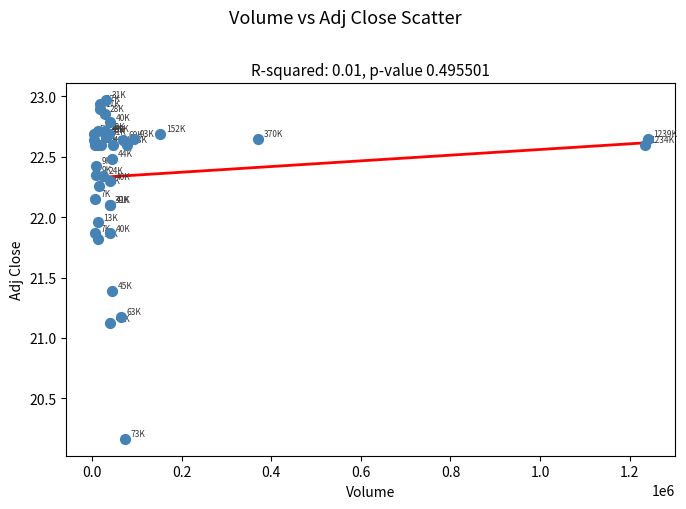

What Y value in the scatter plot is closest to 21?

21.1